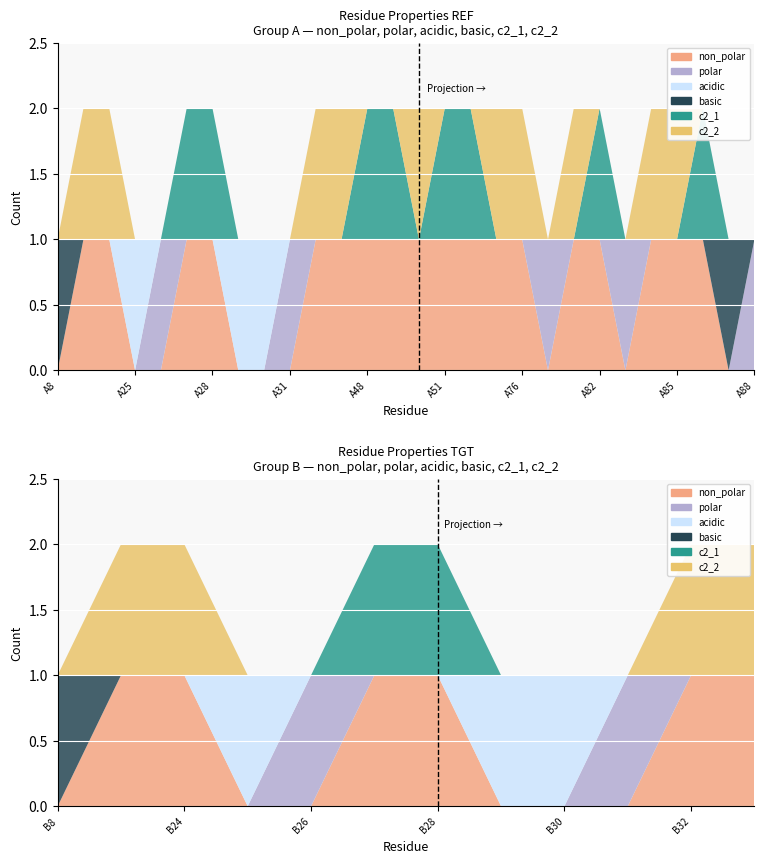

Reading left to right, transcribe all the data shown in this chart.

non_polar: A8=0	A23=1	A24=1	A25=0	A26=0	A27=1	A28=1	A29=0	A30=0	A31=0	A32=1	A47=1	A48=1	A49=1	A50=1	A51=1	A52=1	A54=1	A76=1	A80=0	A81=1	A82=1	A83=0	A84=1	A85=1	A86=1	A87=0	A88=0	B8=0	B23=1	B24=1	B25=0	B26=0	B27=1	B28=1	B29=0	B30=0	B31=0	B32=1	B33=1
polar: A8=0	A23=0	A24=0	A25=0	A26=1	A27=0	A28=0	A29=0	A30=0	A31=1	A32=0	A47=0	A48=0	A49=0	A50=0	A51=0	A52=0	A54=0	A76=0	A80=1	A81=0	A82=0	A83=1	A84=0	A85=0	A86=0	A87=0	A88=1	B8=0	B23=0	B24=0	B25=0	B26=1	B27=0	B28=0	B29=0	B30=0	B31=1	B32=0	B33=0
acidic: A8=0	A23=0	A24=0	A25=1	A26=0	A27=0	A28=0	A29=1	A30=1	A31=0	A32=0	A47=0	A48=0	A49=0	A50=0	A51=0	A52=0	A54=0	A76=0	A80=0	A81=0	A82=0	A83=0	A84=0	A85=0	A86=0	A87=0	A88=0	B8=0	B23=0	B24=0	B25=1	B26=0	B27=0	B28=0	B29=1	B30=1	B31=0	B32=0	B33=0
basic: A8=1	A23=0	A24=0	A25=0	A26=0	A27=0	A28=0	A29=0	A30=0	A31=0	A32=0	A47=0	A48=0	A49=0	A50=0	A51=0	A52=0	A54=0	A76=0	A80=0	A81=0	A82=0	A83=0	A84=0	A85=0	A86=0	A87=1	A88=0	B8=1	B23=0	B24=0	B25=0	B26=0	B27=0	B28=0	B29=0	B30=0	B31=0	B32=0	B33=0
c2_1: A8=0	A23=0	A24=0	A25=0	A26=0	A27=1	A28=1	A29=0	A30=0	A31=0	A32=0	A47=0	A48=1	A49=1	A50=0	A51=1	A52=1	A54=0	A76=0	A80=0	A81=0	A82=1	A83=0	A84=0	A85=0	A86=1	A87=0	A88=0	B8=0	B23=0	B24=0	B25=0	B26=0	B27=1	B28=1	B29=0	B30=0	B31=0	B32=0	B33=0
c2_2: A8=0	A23=1	A24=1	A25=0	A26=0	A27=0	A28=0	A29=0	A30=0	A31=0	A32=1	A47=1	A48=0	A49=0	A50=1	A51=0	A52=0	A54=1	A76=1	A80=0	A81=1	A82=0	A83=0	A84=1	A85=1	A86=0	A87=0	A88=0	B8=0	B23=1	B24=1	B25=0	B26=0	B27=0	B28=0	B29=0	B30=0	B31=0	B32=1	B33=1